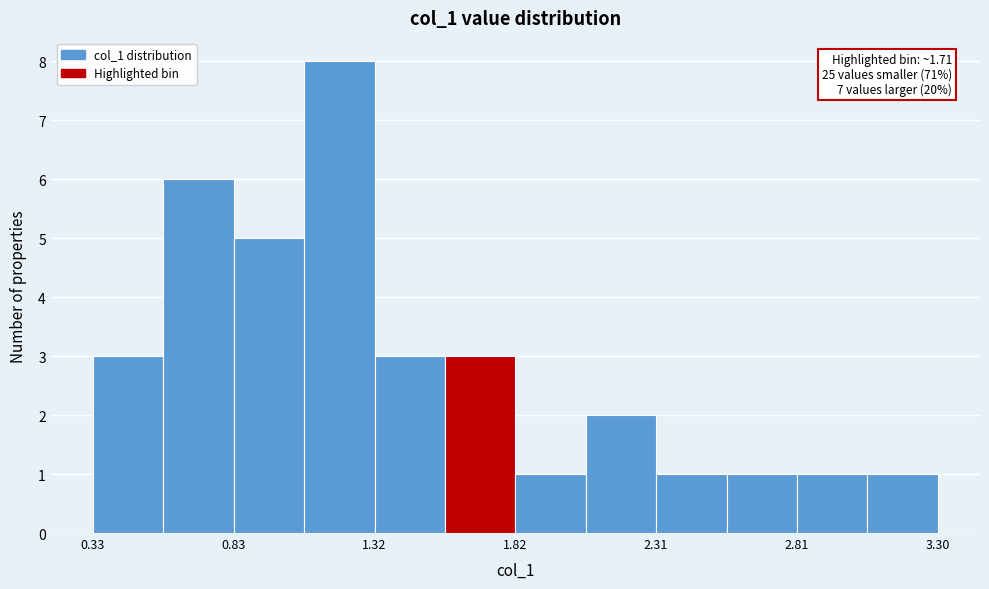

Over which range of the x-axis is the bar tallest?

1.05 to 1.30